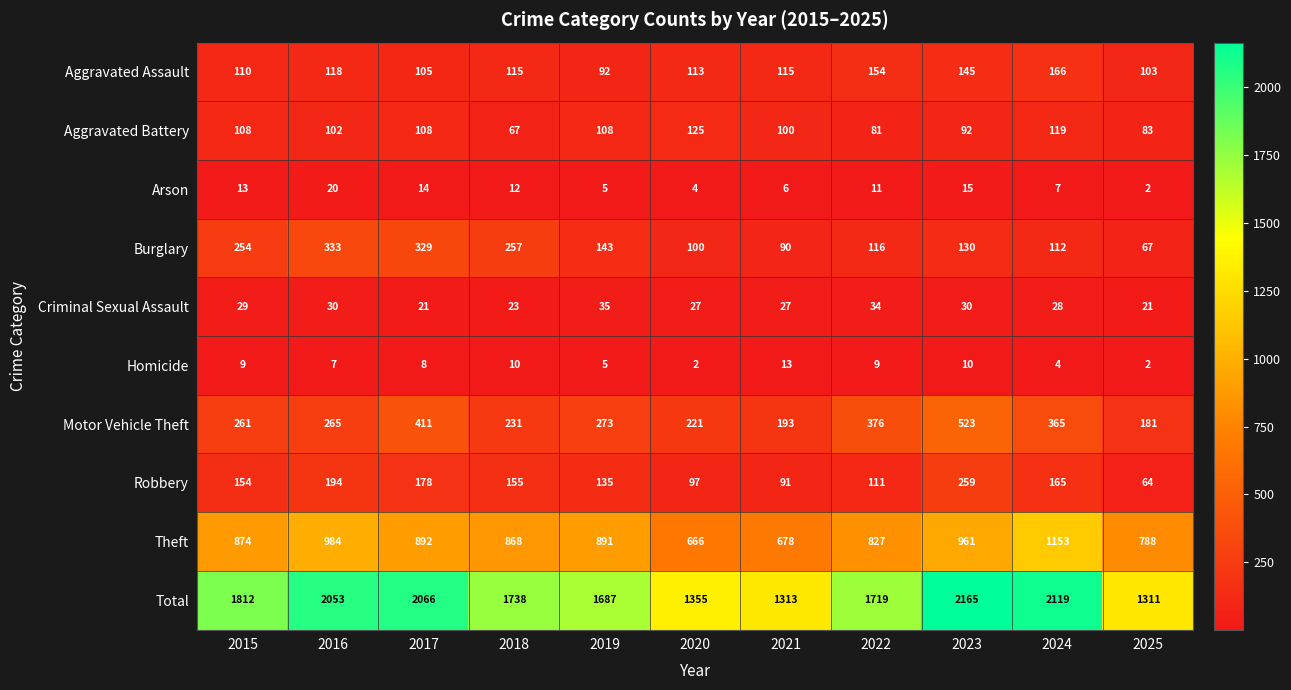

What is the total value across all series at 2022?

3438